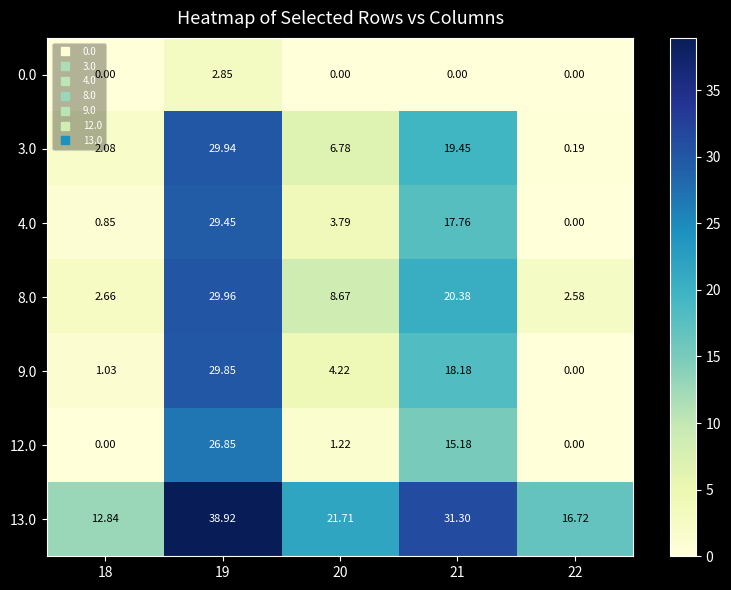

Is the value of 4.0 at 19 greater than the value of 3.0 at 22?

Yes